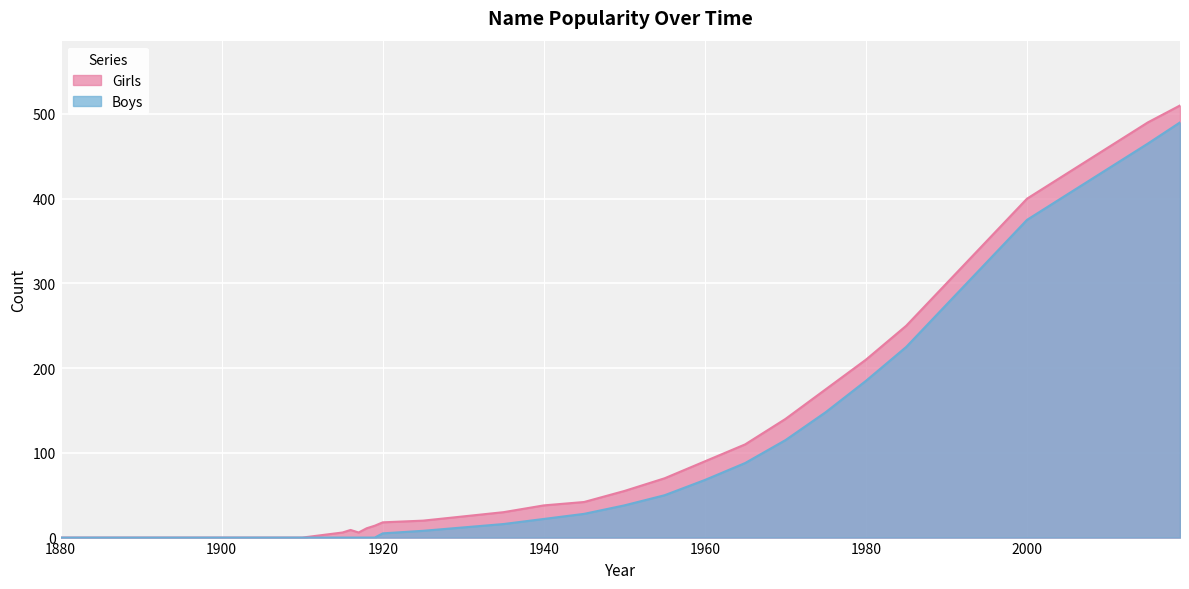

At which label is Girls closest to 255?

1985